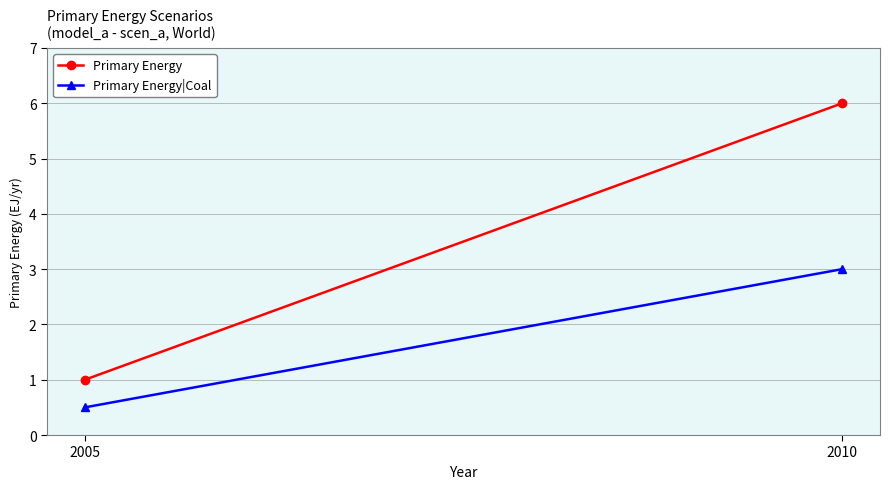

The value of Primary Energy at 2010 is 2.9. True or false?

False